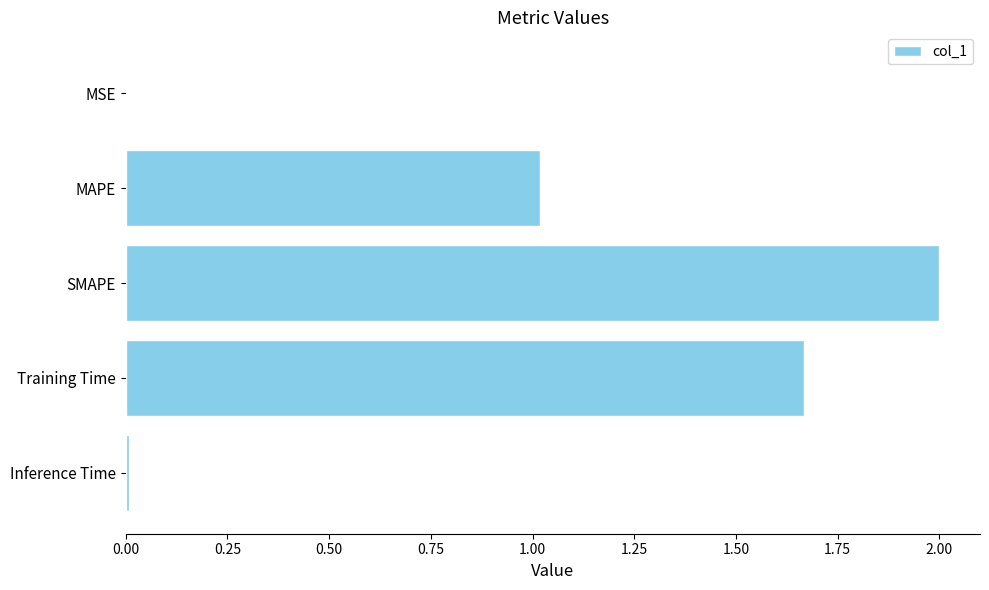

How many distinct data groups are displayed?

1